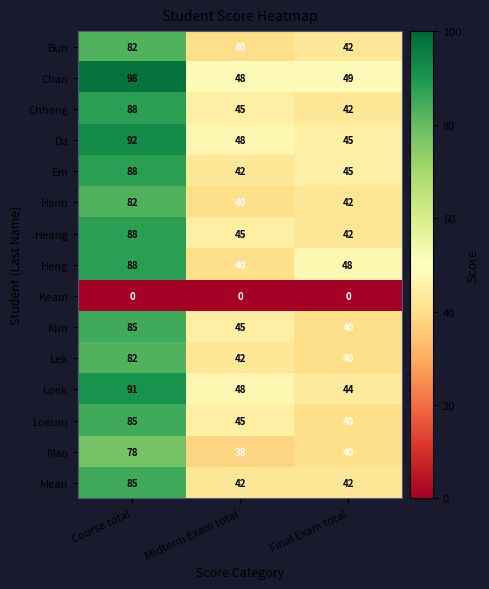

Which series has the largest range (max minus min)?

Chan